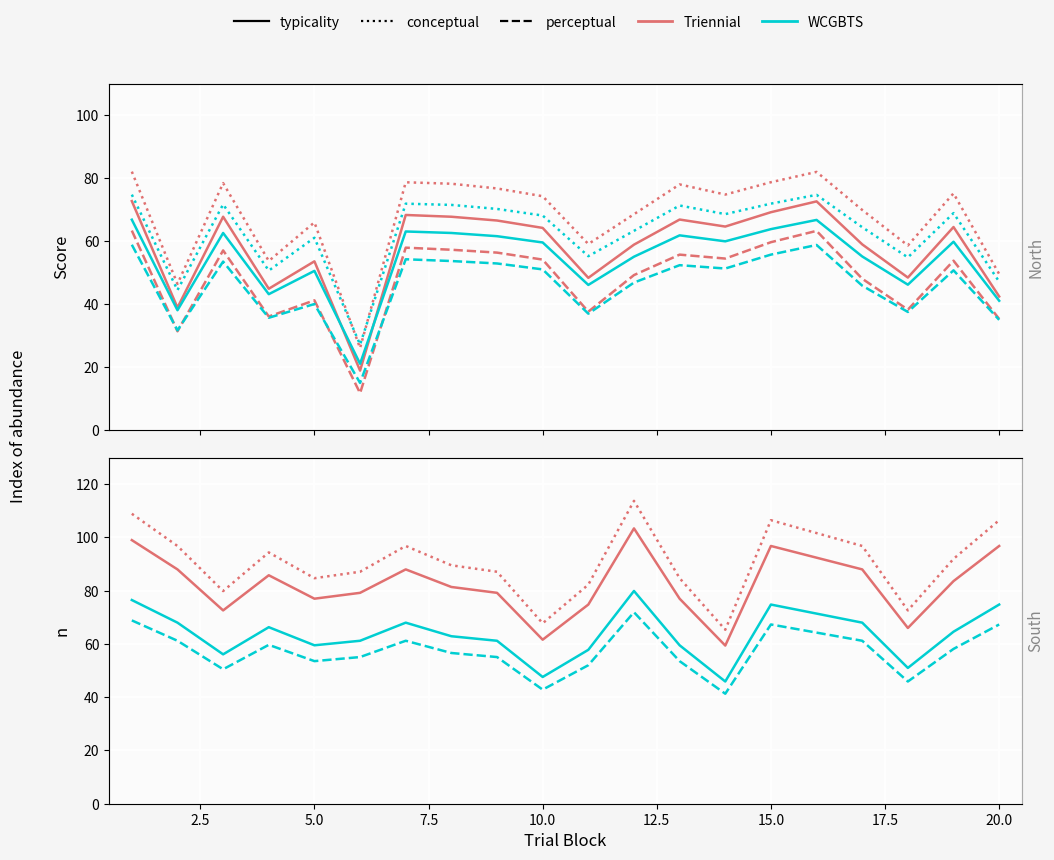

How many interior local valleys does the n series have?

5